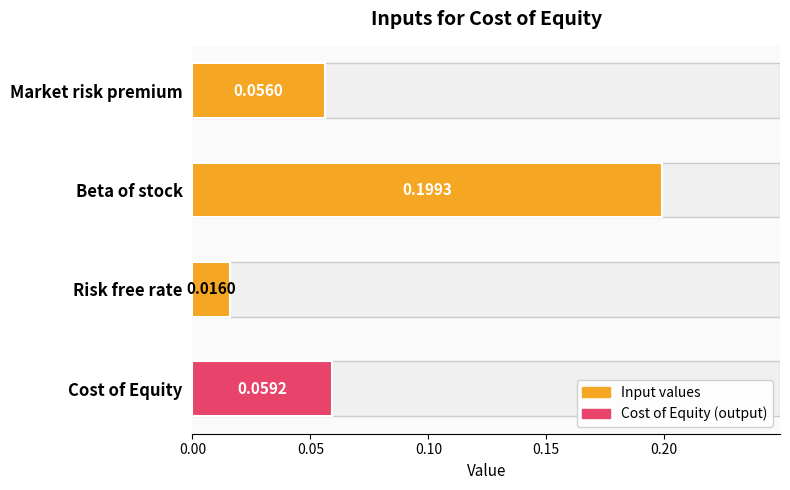

What is the greatest value displayed?

0.2